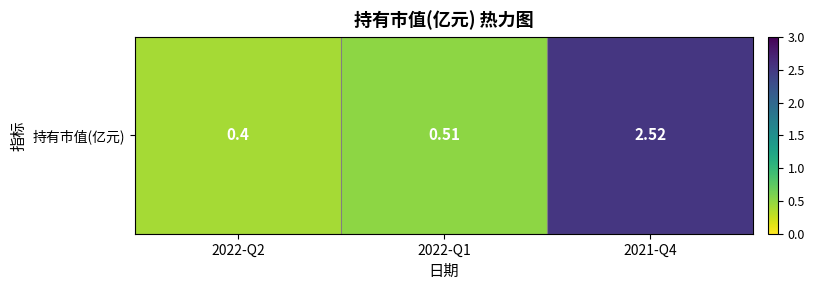

What is the ratio of the value at 2022-Q2 to the value at 2021-Q4?

0.2